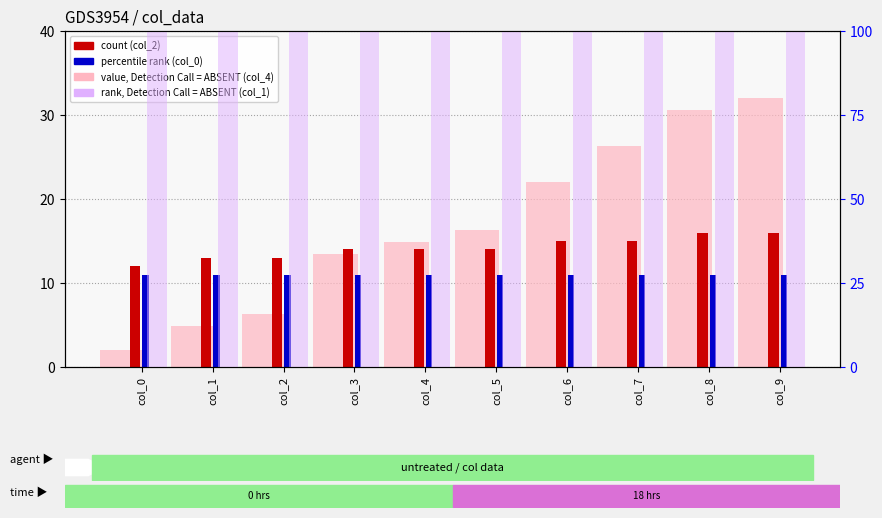

The col_0 (percentile rank) series shows 18.3 at col_3. True or false?

False